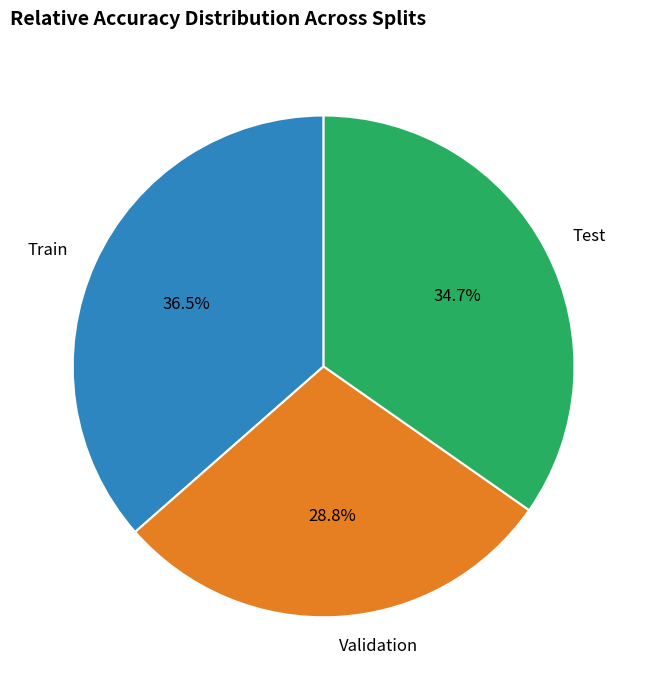

Rank the categories by value from lowest to highest.

Validation, Test, Train